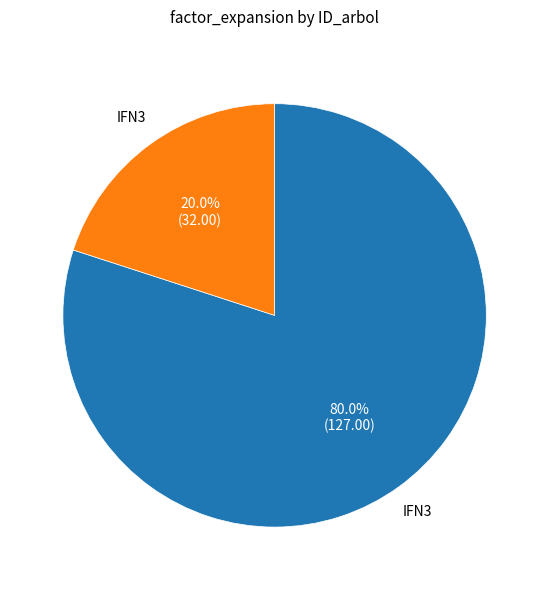

Is there any slice that represents more than half of the pie?

Yes